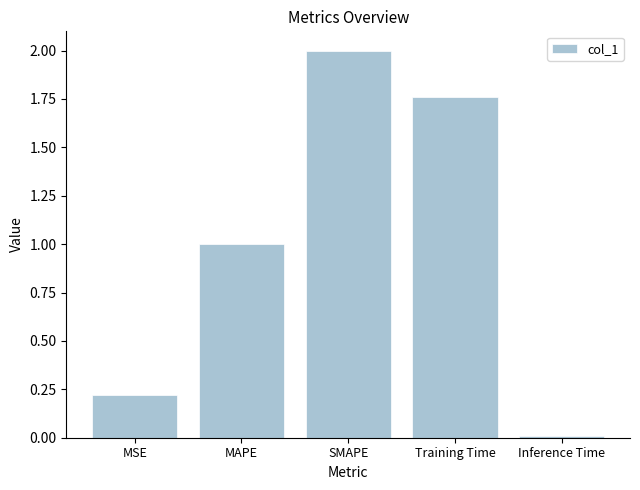

What is the label of the 3rd bar from the right?

SMAPE